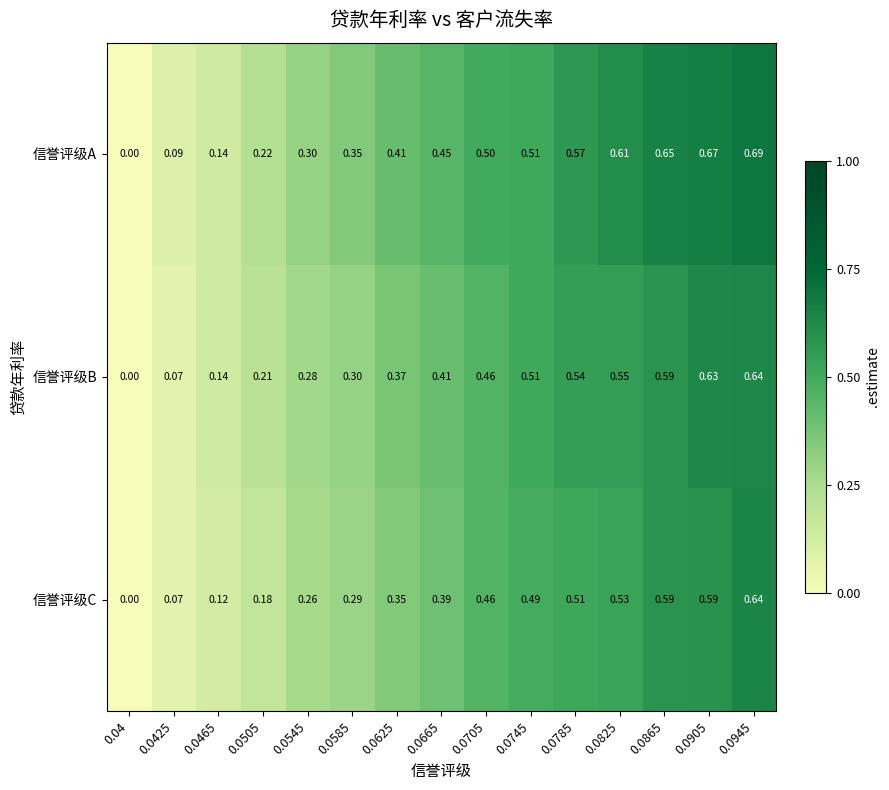

Between 0.04 and 0.0425, which series saw the biggest shift?

信誉评级A